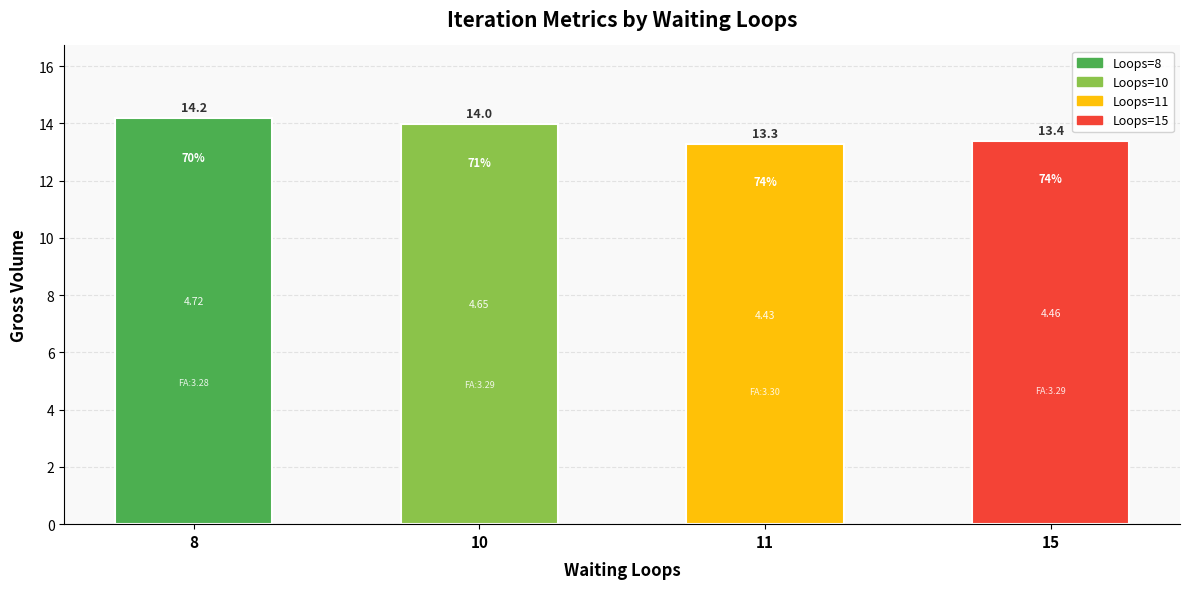

How many bars are there in total?

4